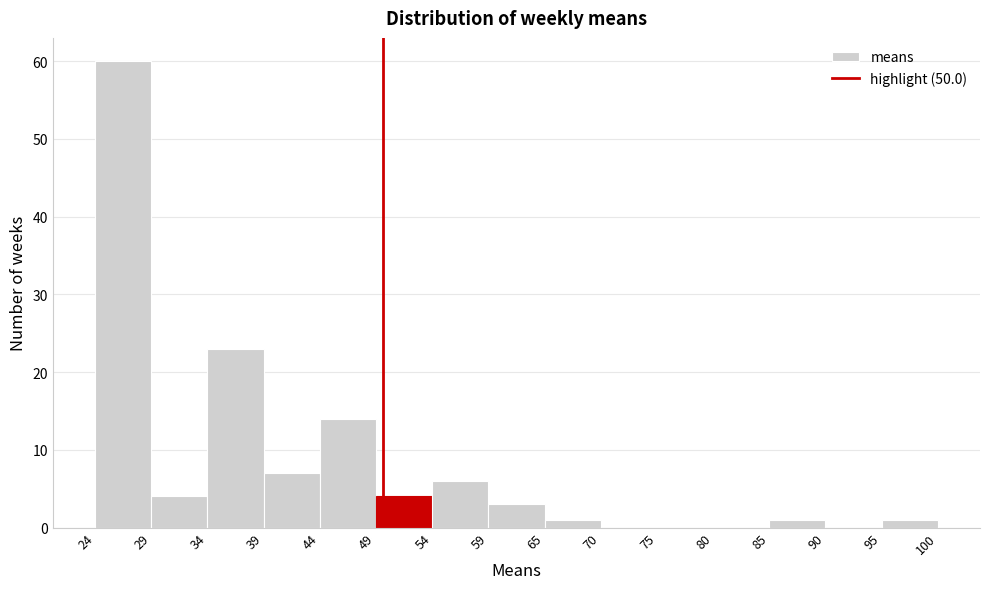

Which range on the x-axis has the tallest bar?

24 to 29